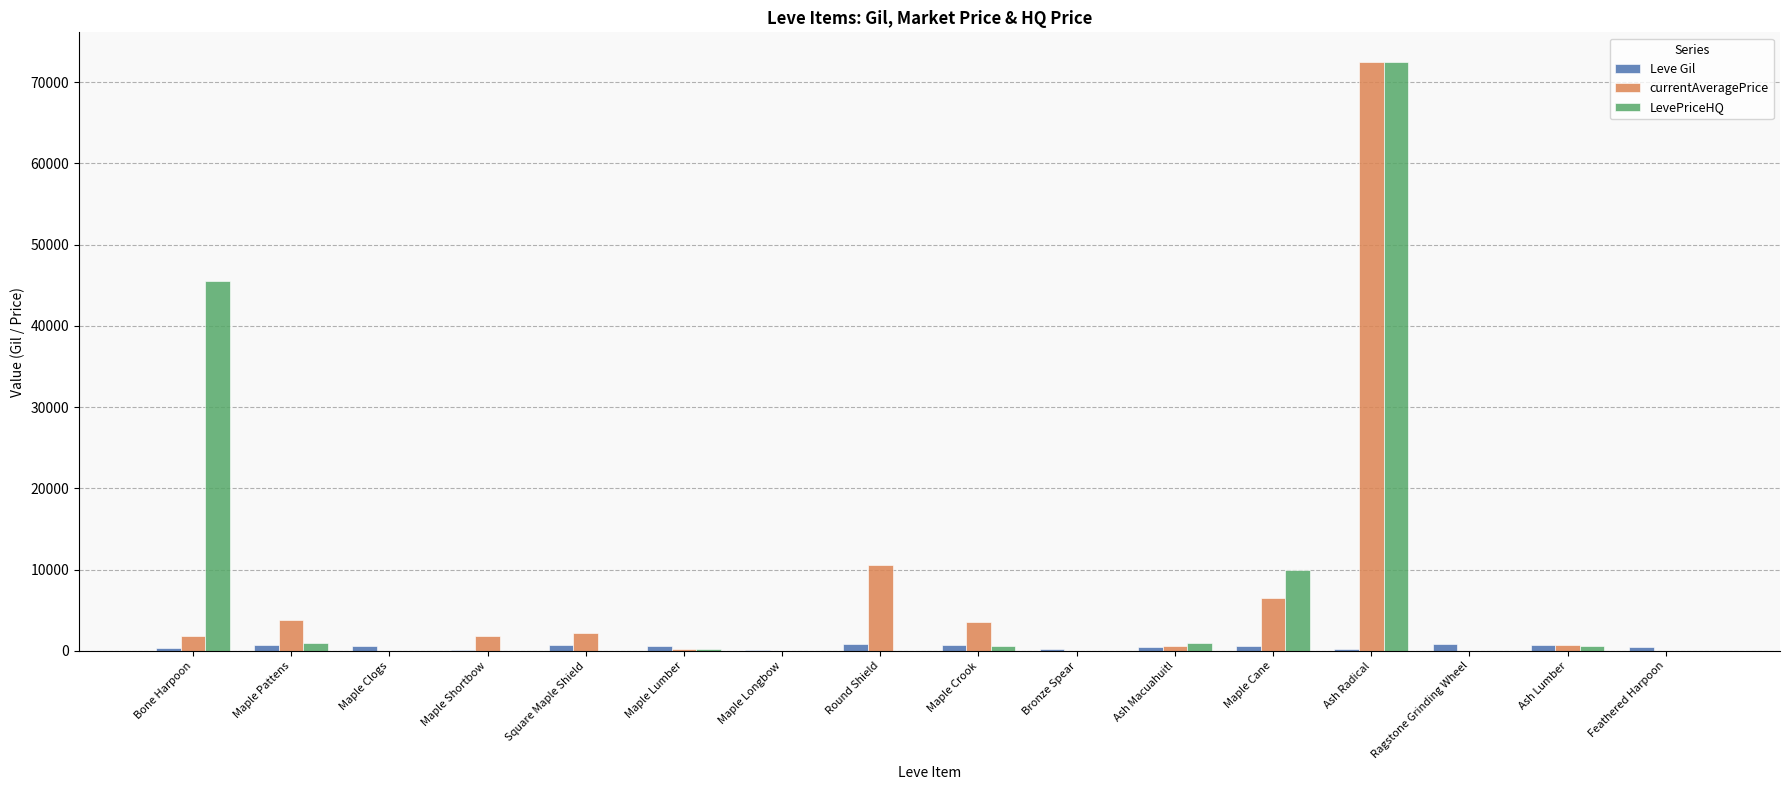

At which category does the chart reach its peak across all series?

Ash Radical